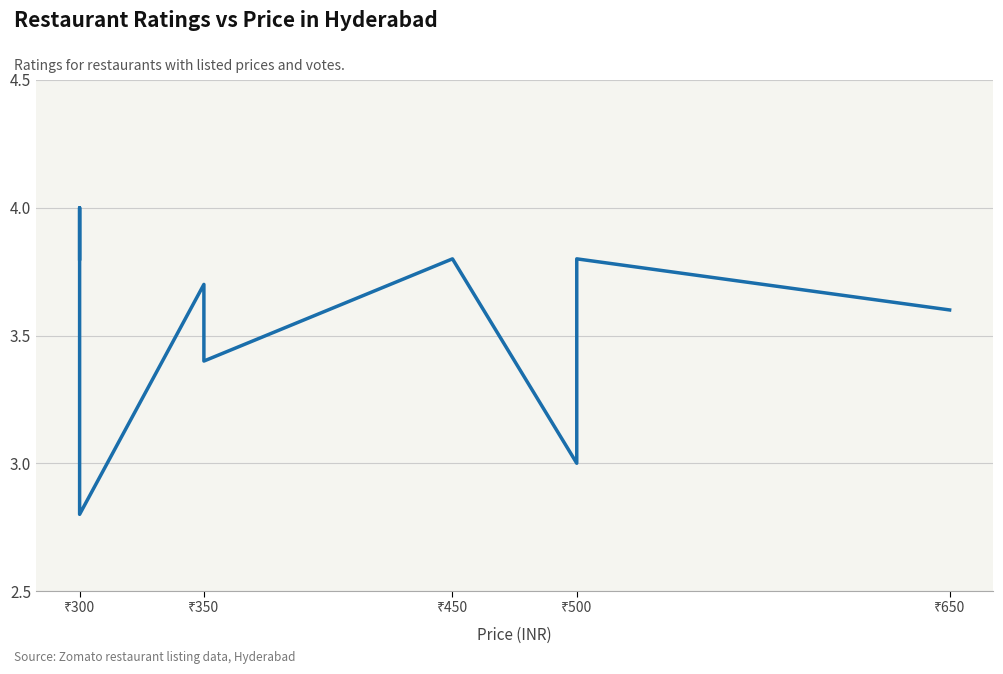

What is the difference between the maximum and minimum values?

1.2